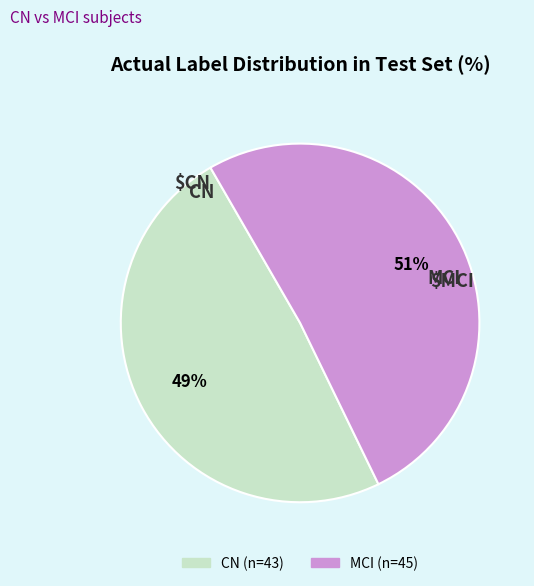

Is there any slice that represents more than half of the pie?

Yes